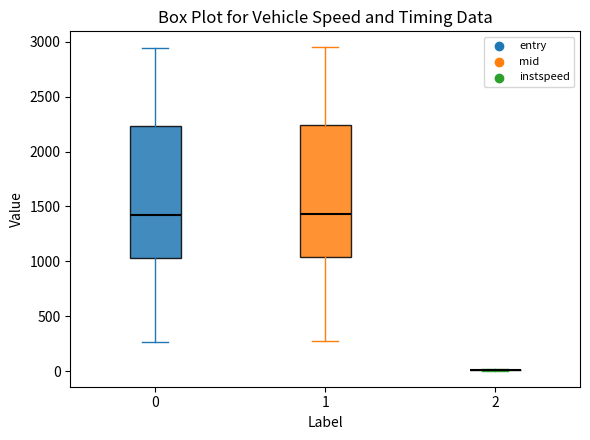

Where is the upper edge of the box at x = 1 on the y-axis? The values are not printed on the chart, so give them approximately, as read against the axis.

2250